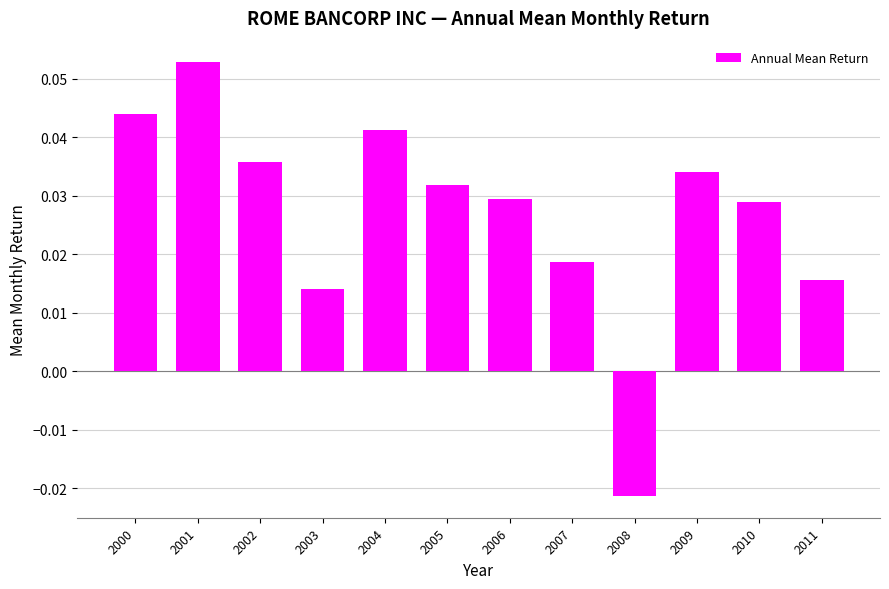

How many values are below 0?

1